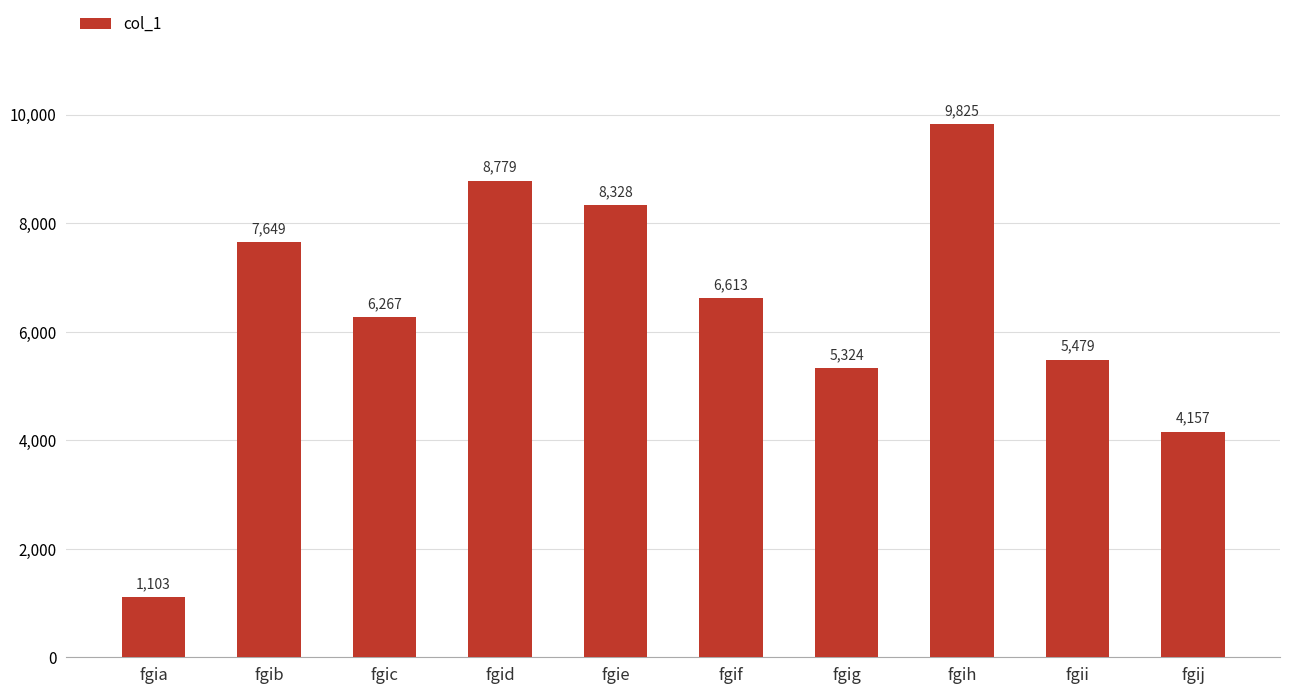

Reading left to right, transcribe all the data shown in this chart.

fgia=1103	fgib=7649	fgic=6267	fgid=8779	fgie=8328	fgif=6613	fgig=5324	fgih=9825	fgii=5479	fgij=4157